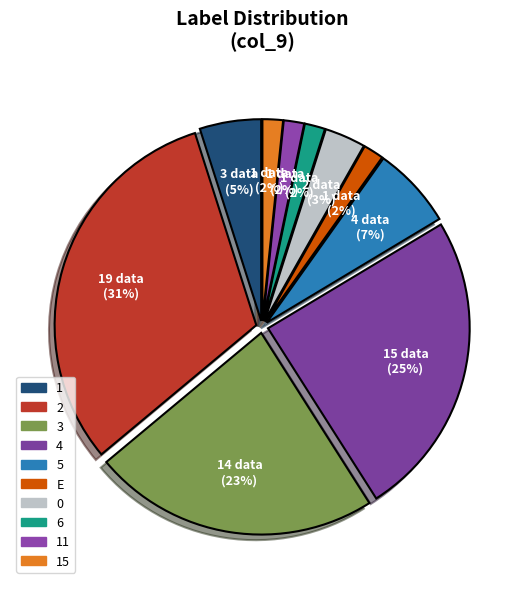

To the nearest percent, what percentage of the pie is 4?

25%